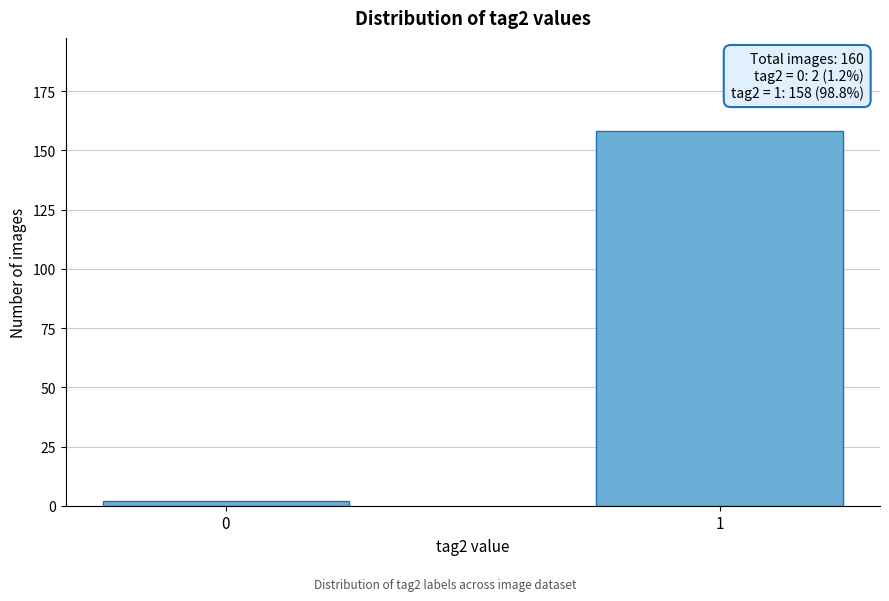

Reading right to left, transcribe all the data shown in this chart.

1=158	0=2